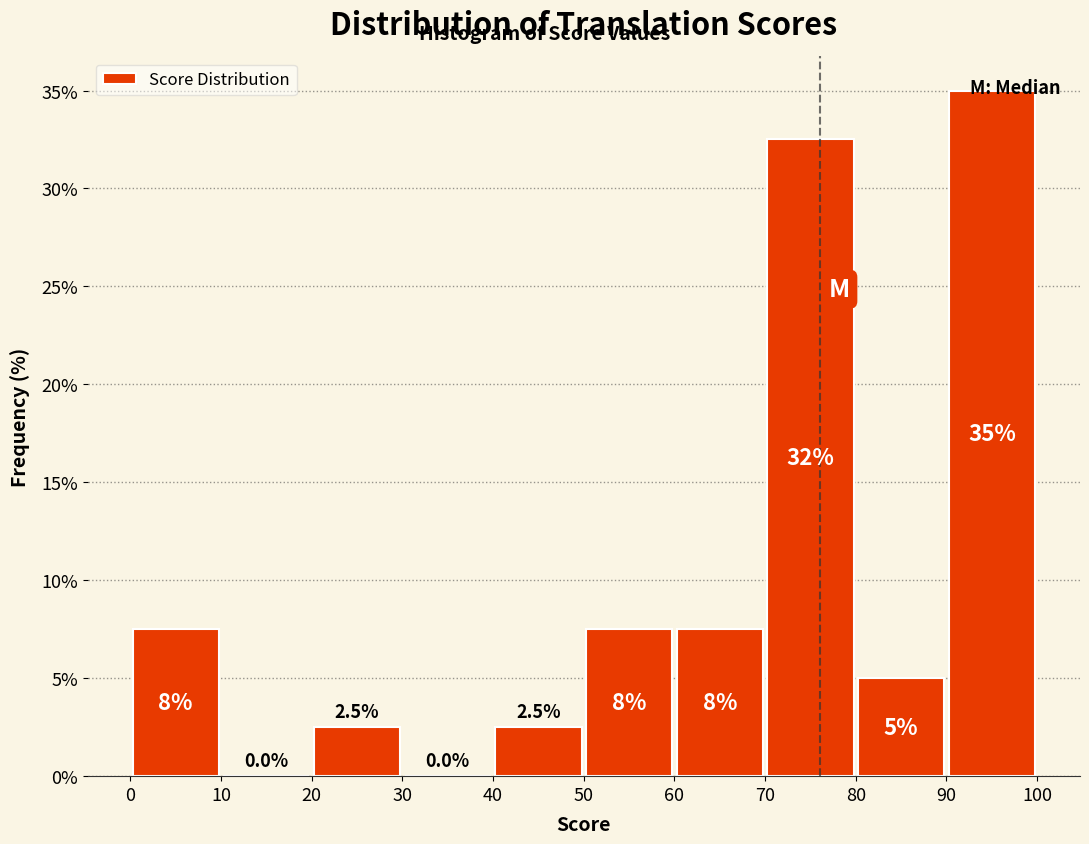

Which range on the x-axis has the tallest bar?

90 to 100